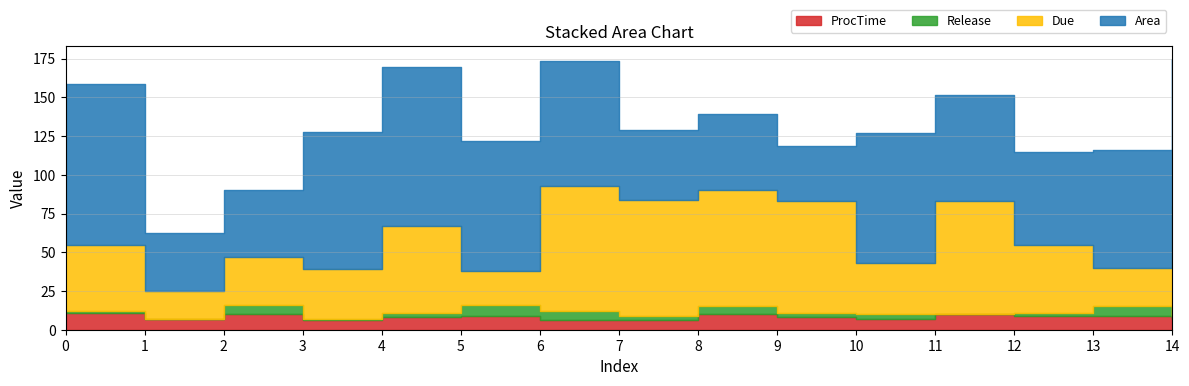

Between 3 and 12, which series saw the biggest shift?

Area